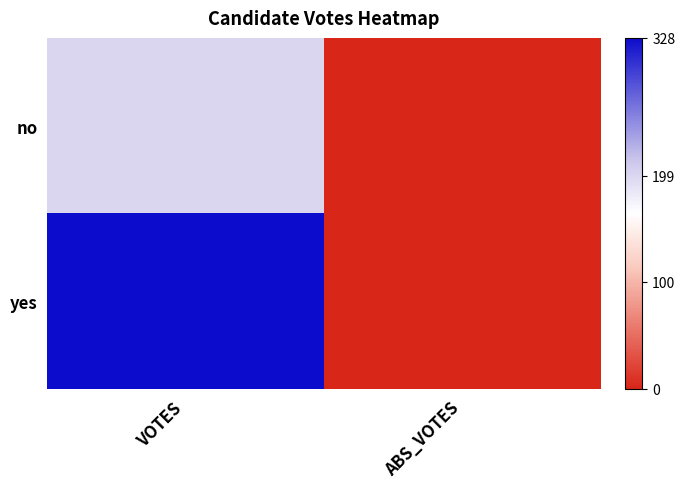

Rank the series by their average value, from lowest to highest.

no, yes